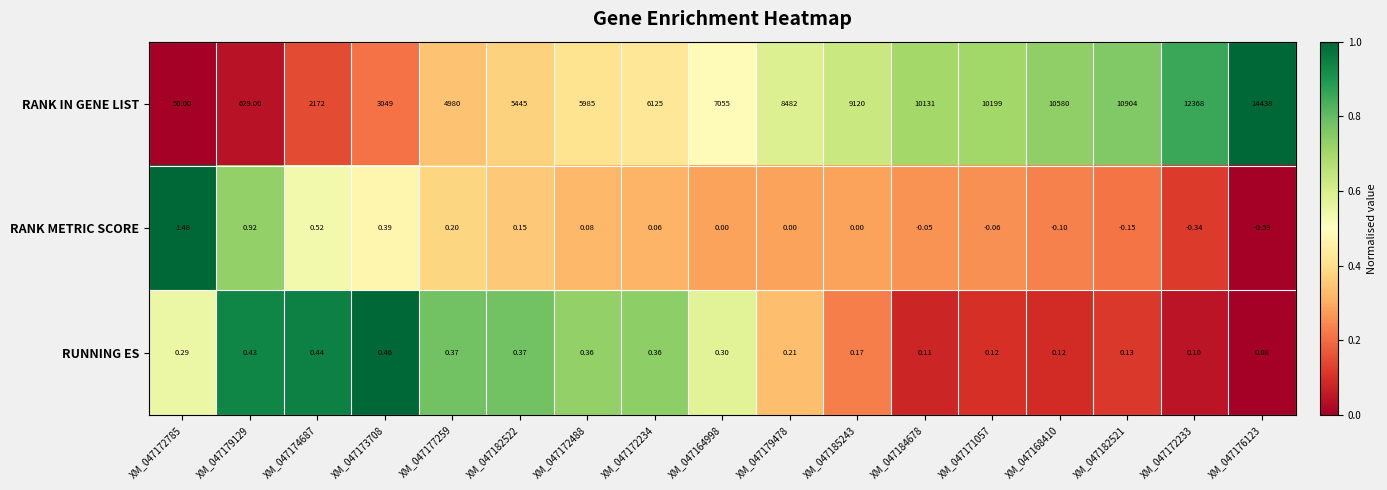

What is the total value across all series at XM_047172233?

12367.8